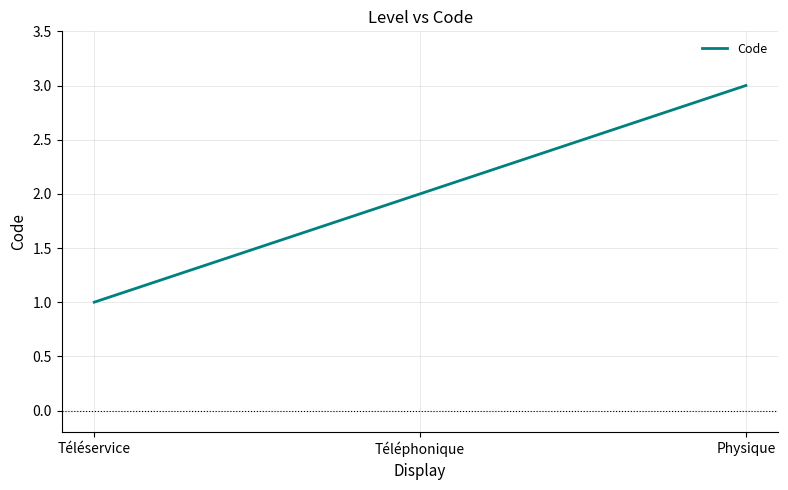

How many values are below 2?

1